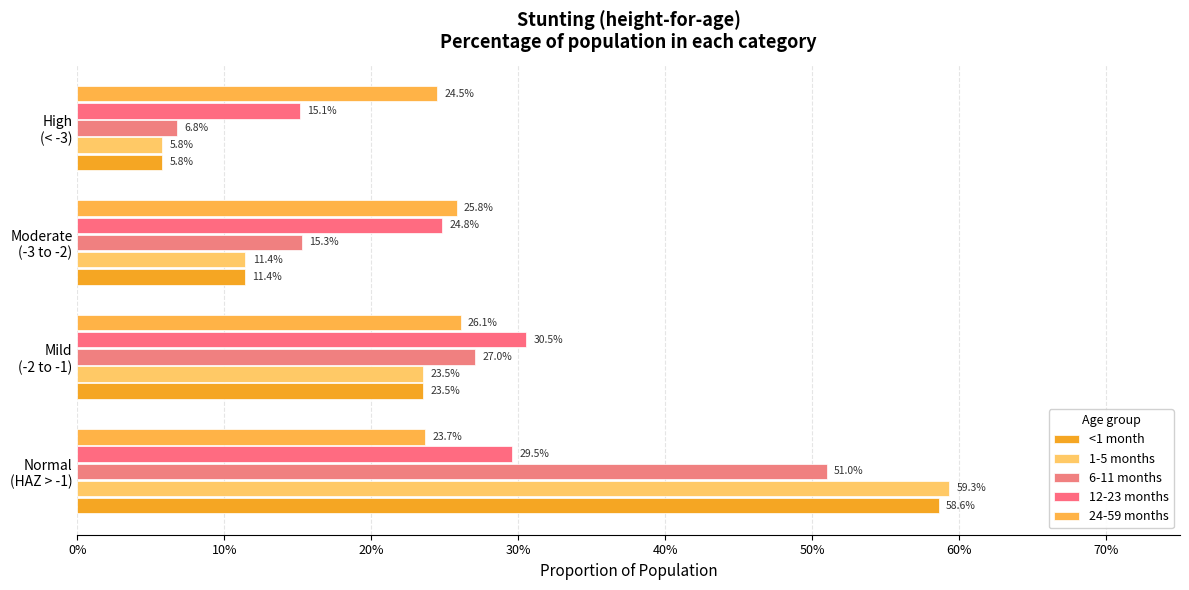

What is the minimum value for 6-11 months?

0.1